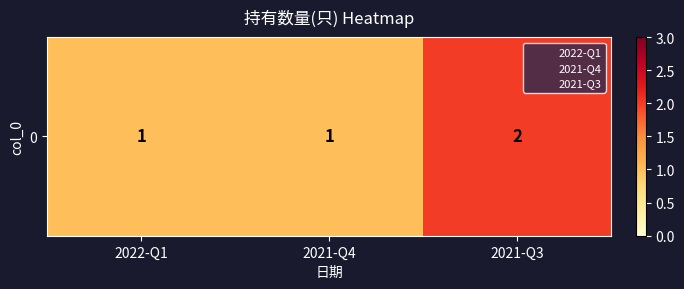

The value at 2021-Q3 is 1. True or false?

False